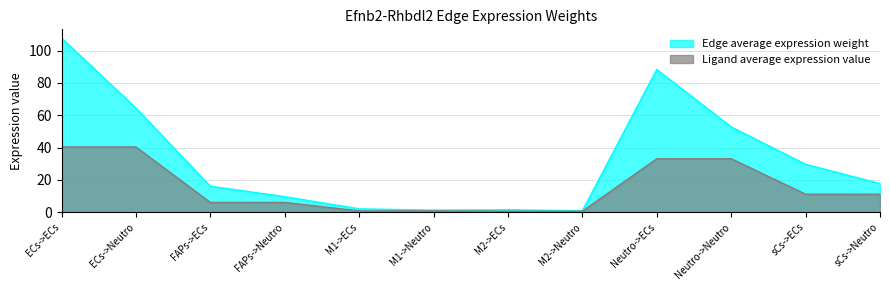

True or false: Edge average expression weight and Ligand average expression value intersect in this chart.

False